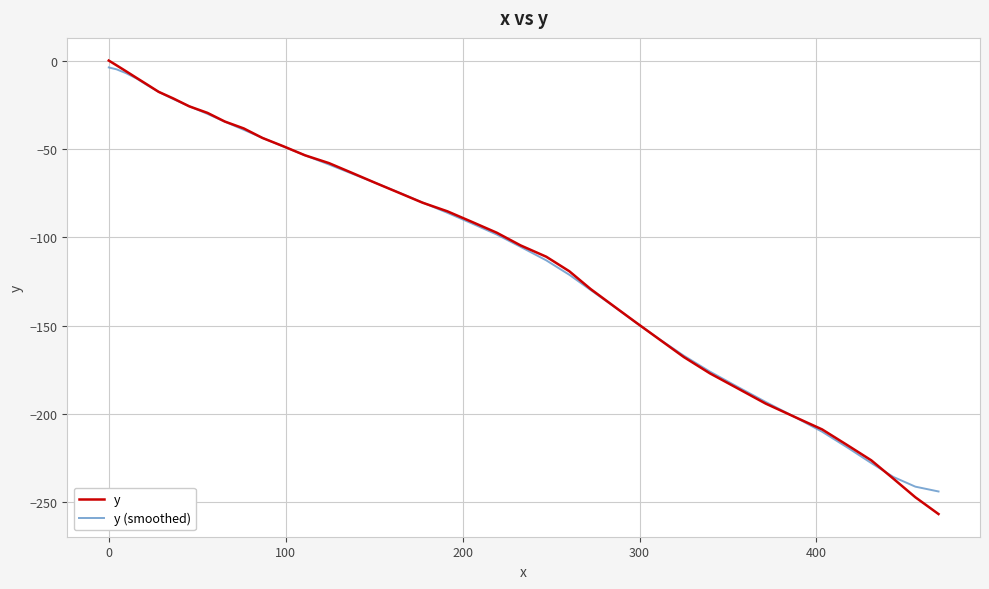

Which series has the largest range (max minus min)?

y